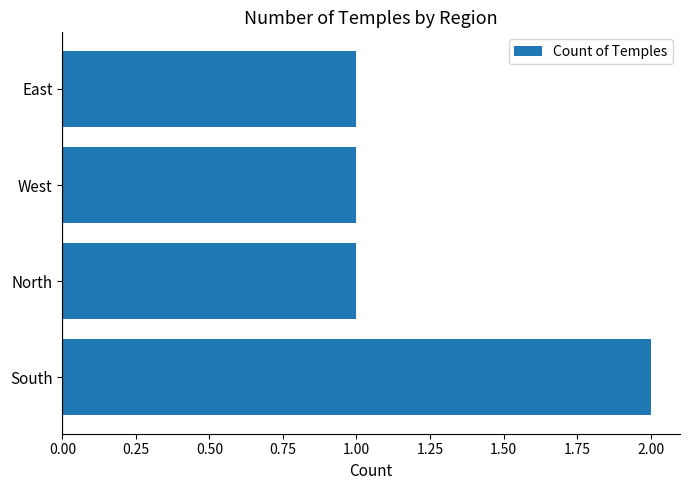

Count the values in the range 1 to 2.

4